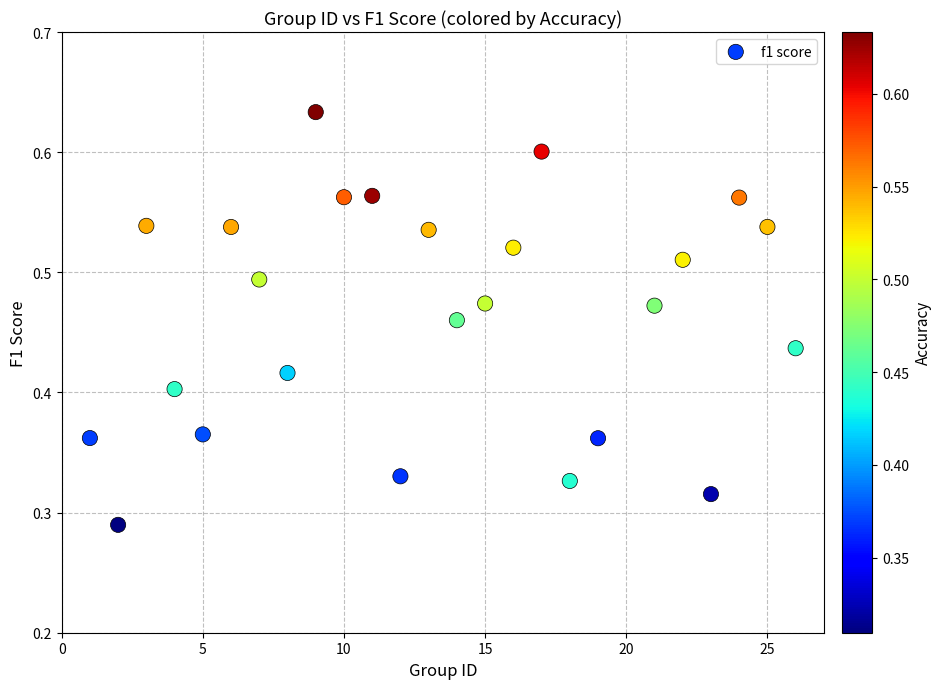

What is the range of X values (max minus min)?

25.0